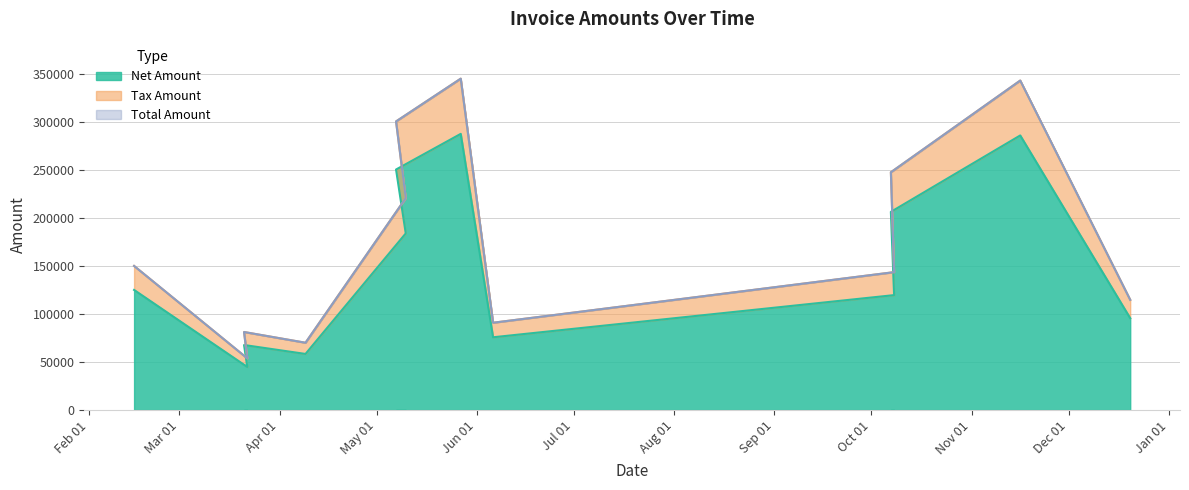

Does the chart display data point markers on the line(s)?

No